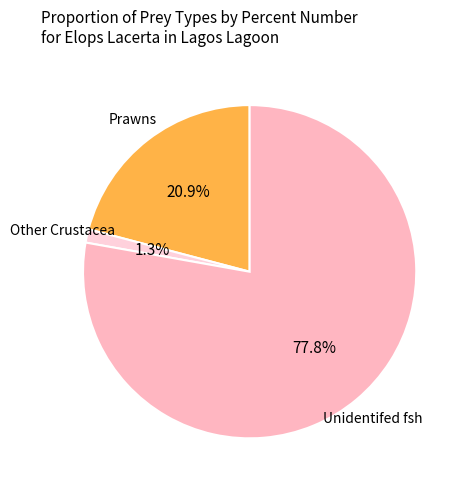

What is the smallest slice in the pie chart?

Other Crustacea